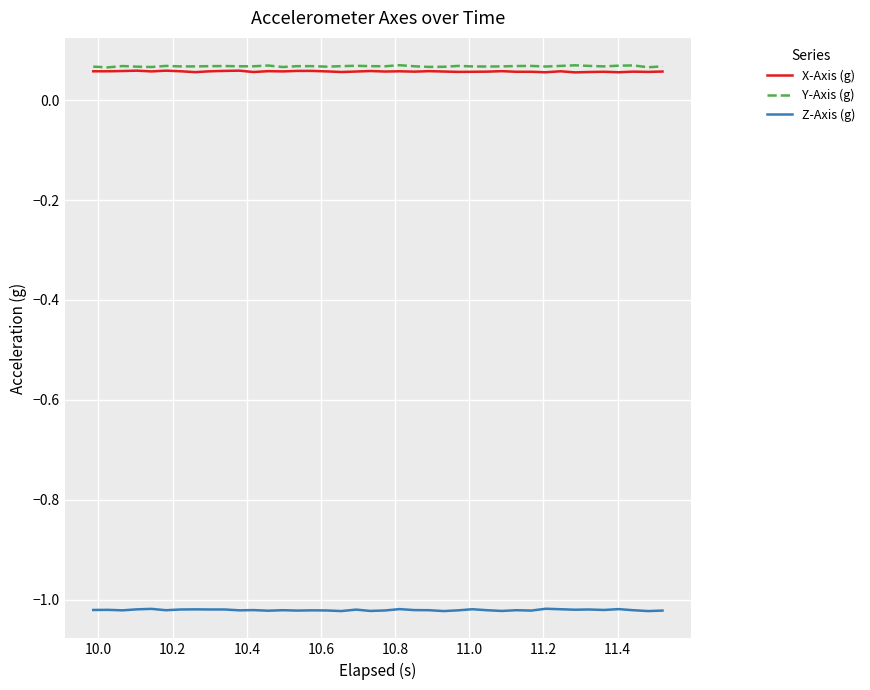

True or false: Z-Axis (g) and X-Axis (g) intersect in this chart.

False